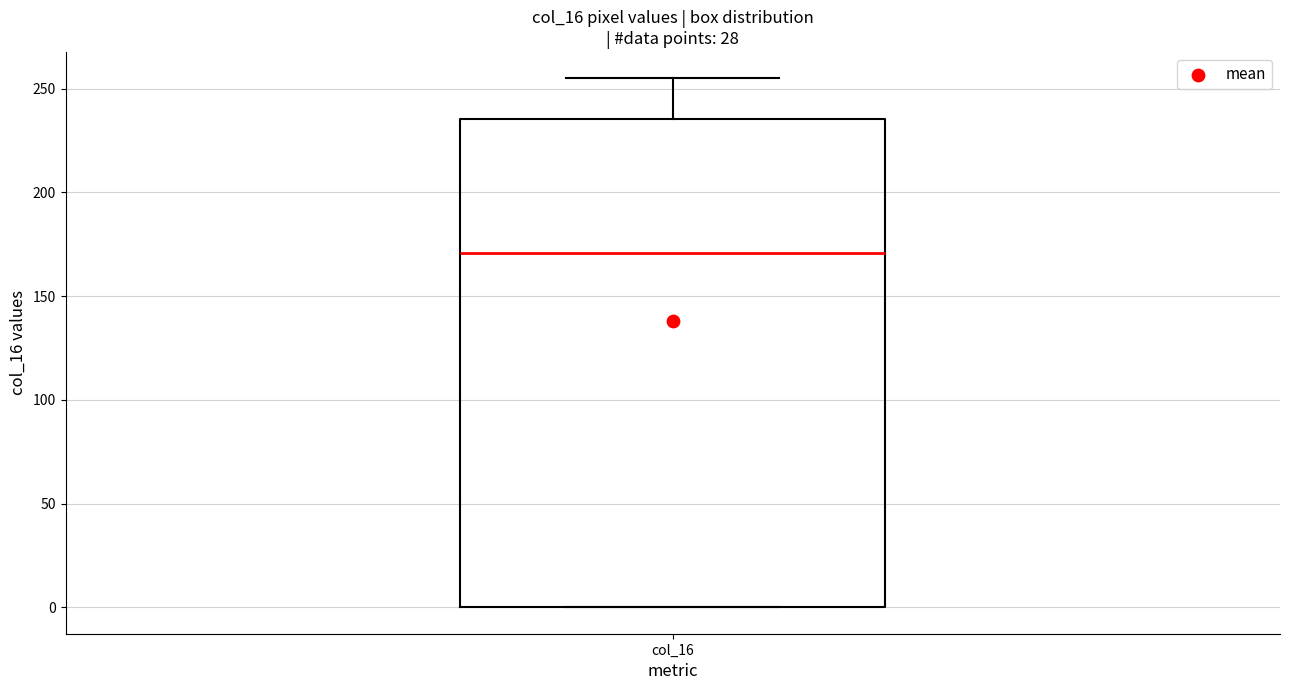

Where does the upper whisker of the box for col_16 end on the y-axis? The values are not printed on the chart, so give them approximately, as read against the axis.

255